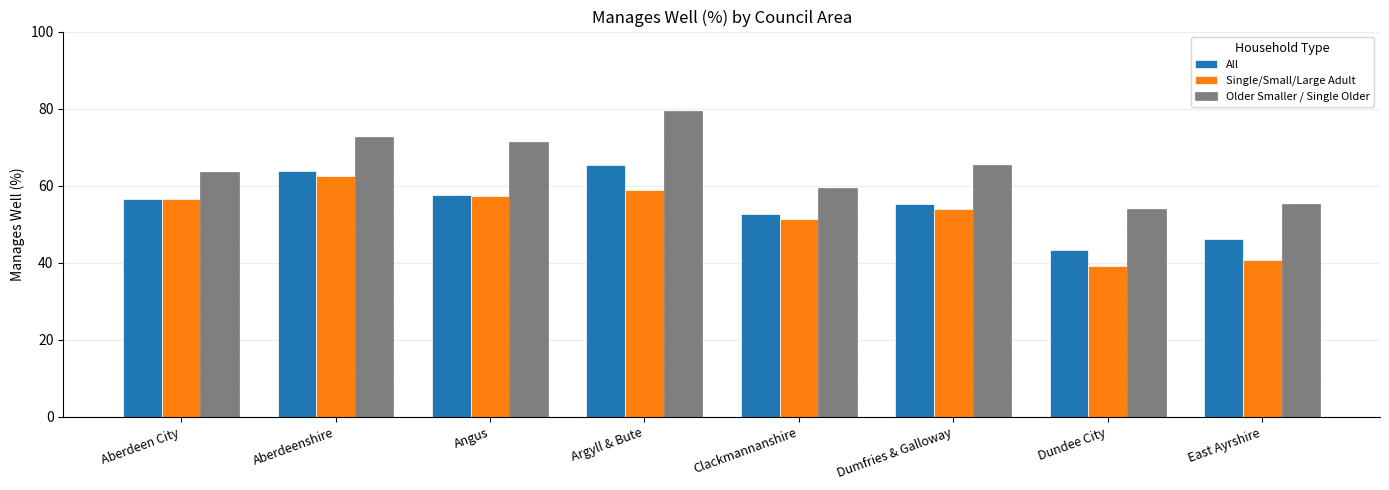

Which series has the largest total across all categories?

Older Smaller / Single Older